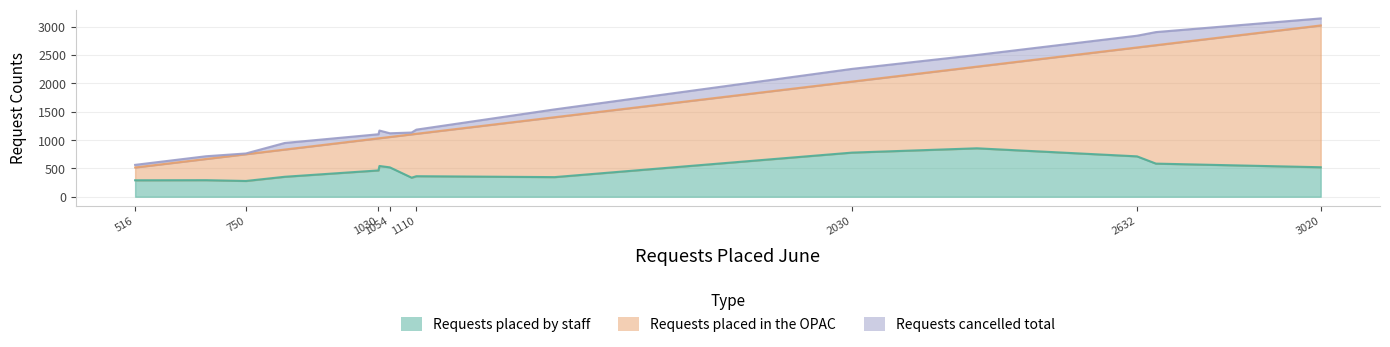

Rank the series by their maximum value, from highest to lowest.

Requests placed in the OPAC, Requests placed by staff, Requests cancelled total